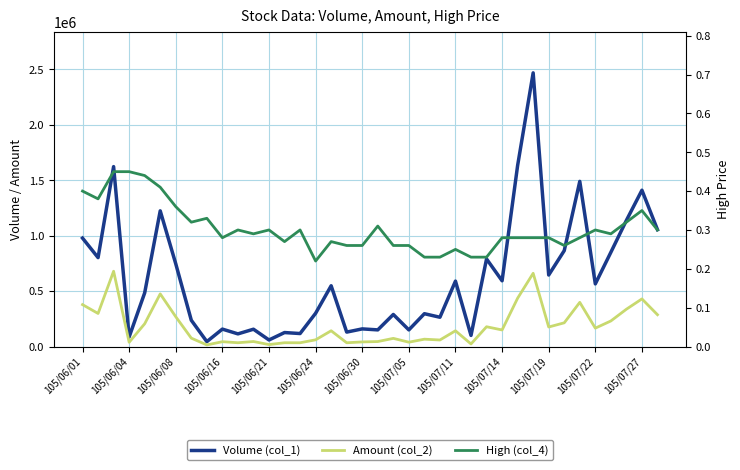

True or false: Volume (col_1) and Amount (col_2) cross at least once.

False